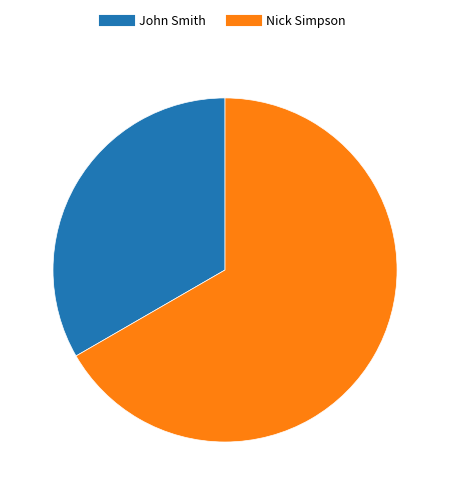

Combined, do Nick Simpson and John Smith account for over 50%?

Yes